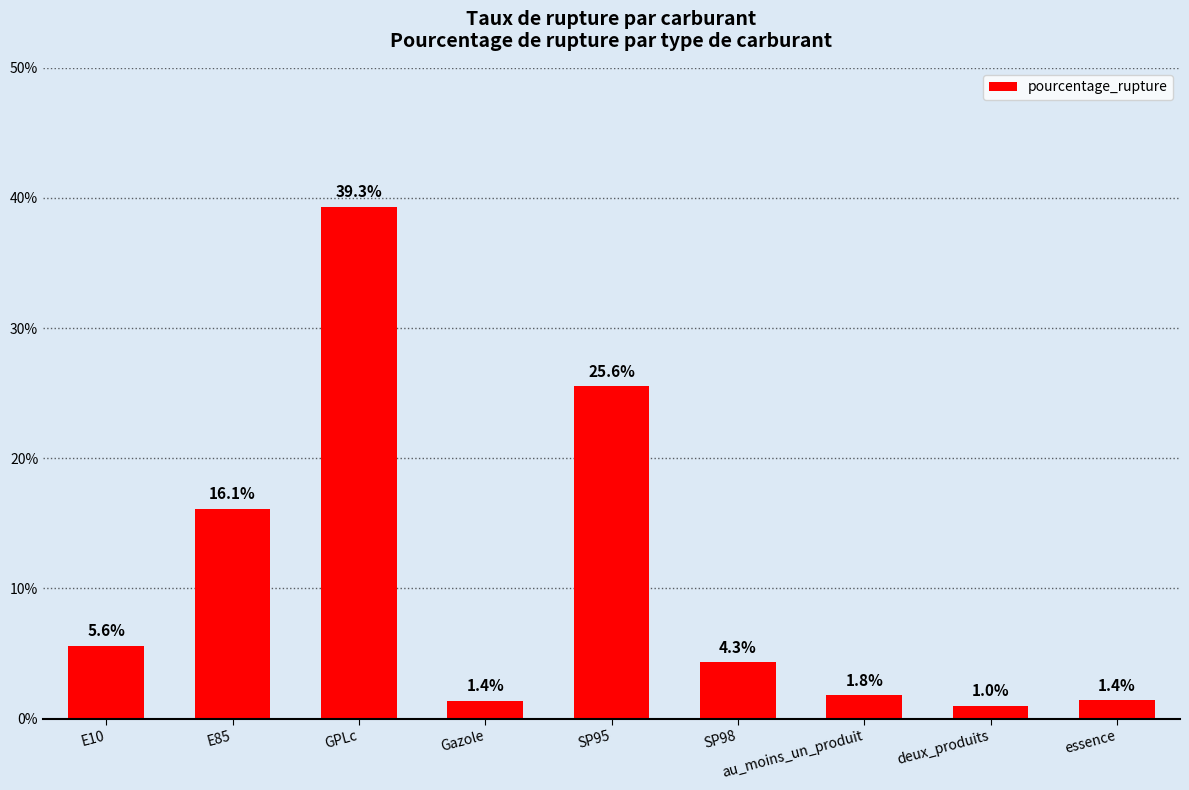

Reading right to left, list all the values displayed in this chart.

1.4	1.0	1.8	4.3	25.6	1.4	39.3	16.1	5.6